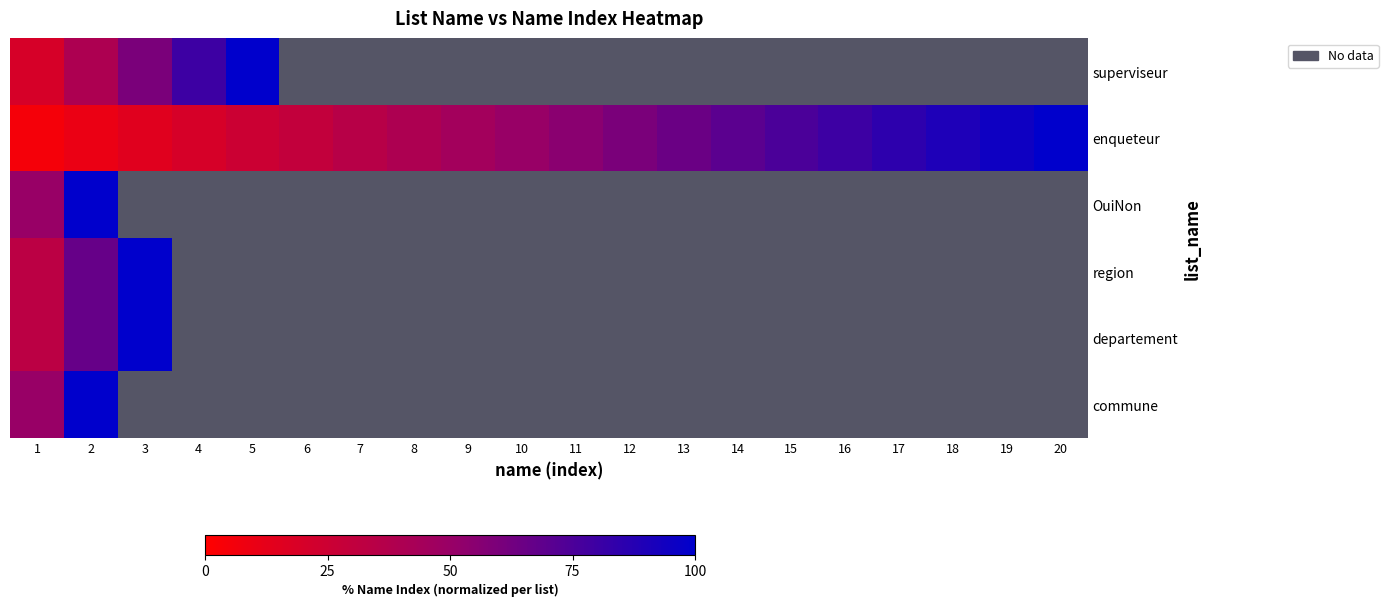

Which has a higher value, 14 or 13?

13